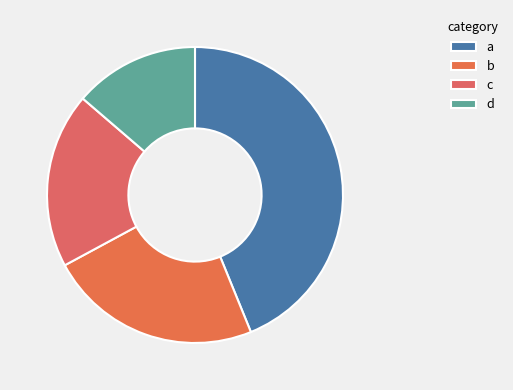

What portion of the pie excludes c?

80.8%